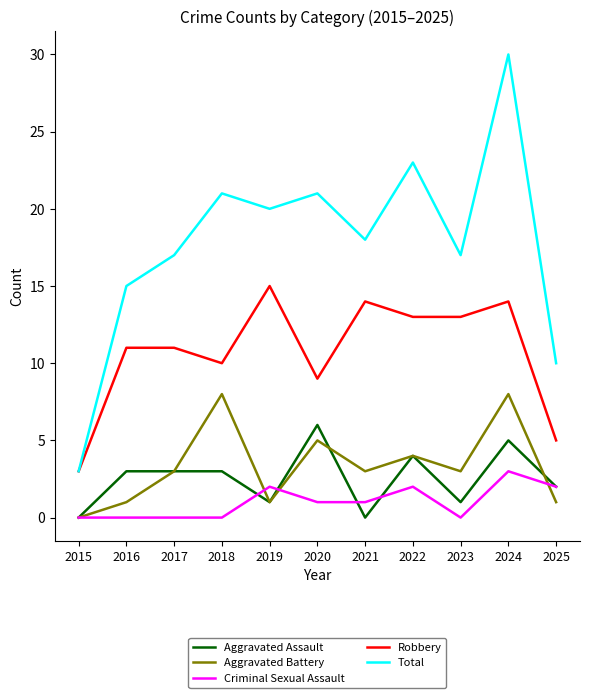

How many lines are shown in the chart?

5